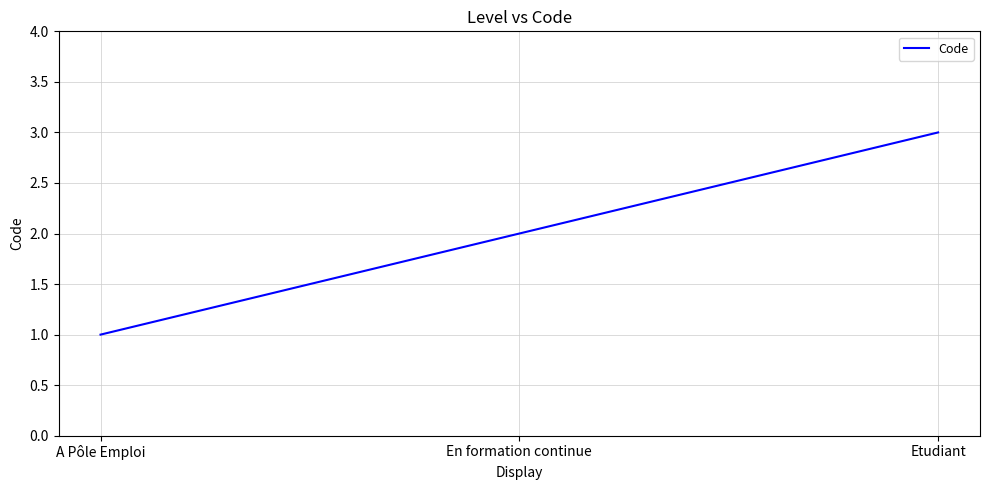

At which label is the value closest to 2?

En formation continue